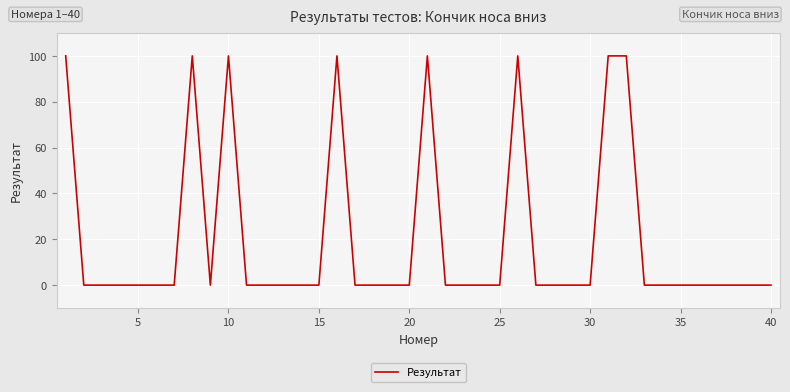

What is the greatest value displayed?

100